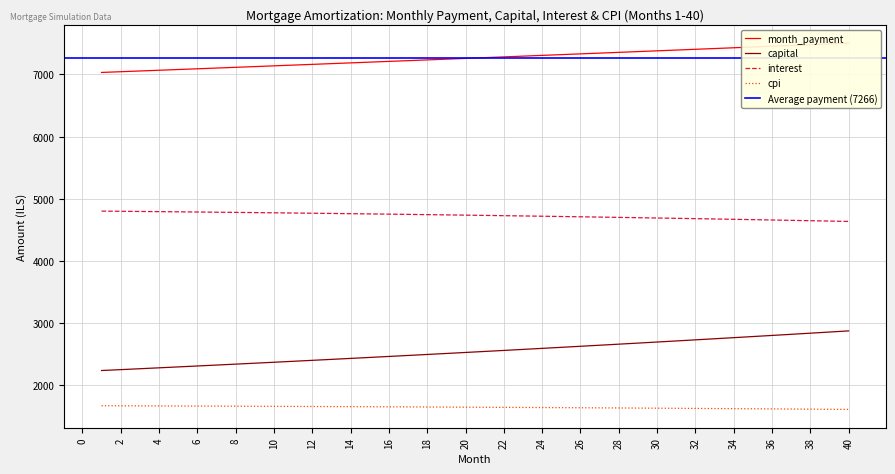

True or false: interest and cpi intersect in this chart.

False